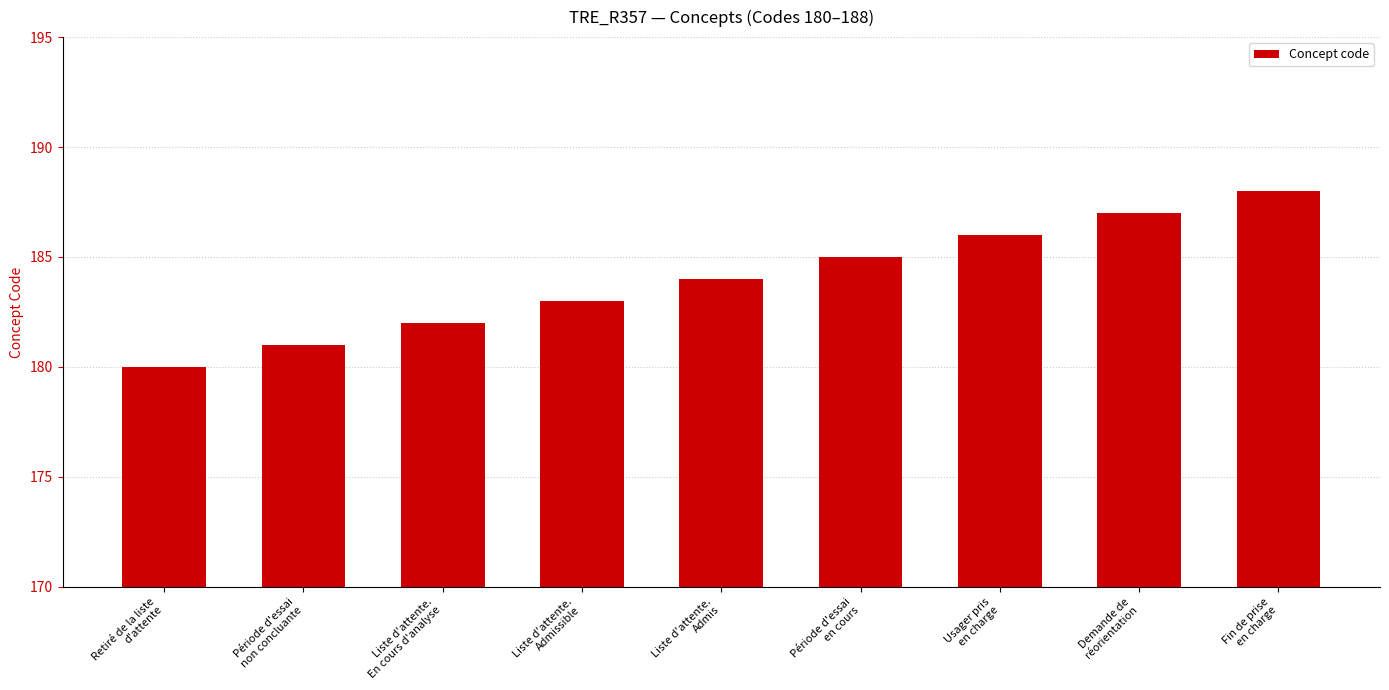

What is the value of the 8th bar from the left?

187